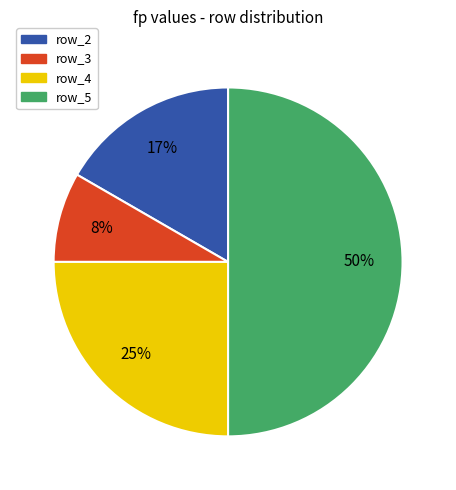

To the nearest percent, what is the difference between the largest and smallest slice percentages?

42%